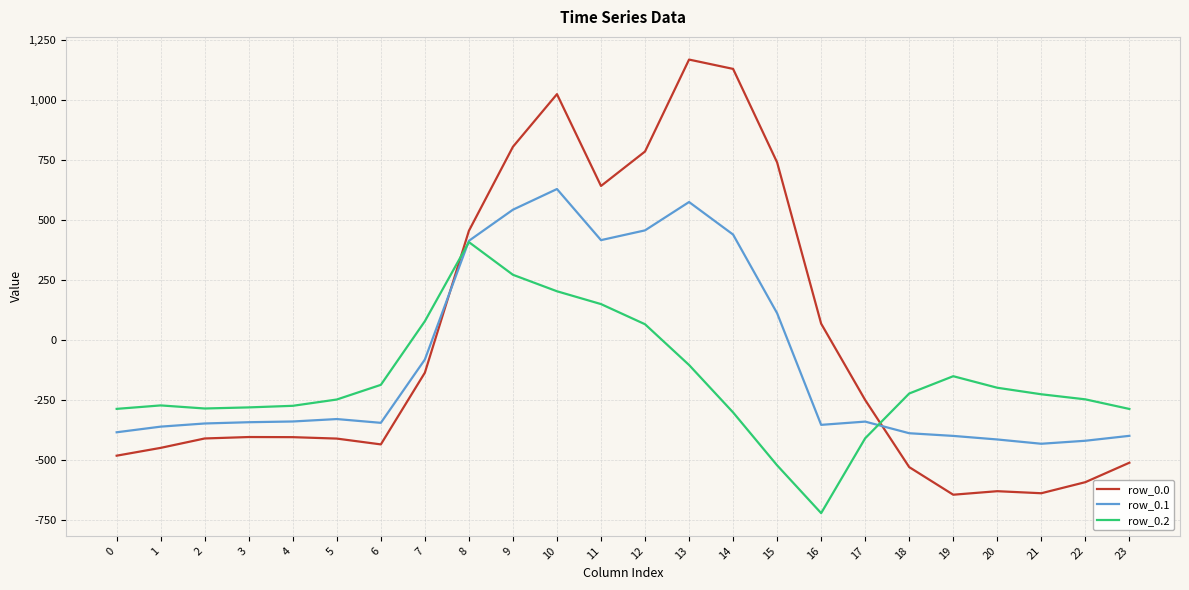

True or false: row_0.1 and row_0.2 intersect in this chart.

True